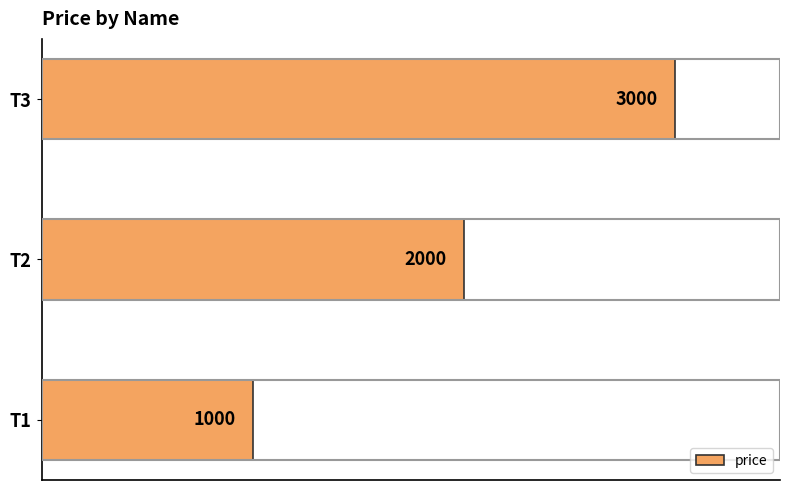

Count the values in the range 1000 to 3000.

3